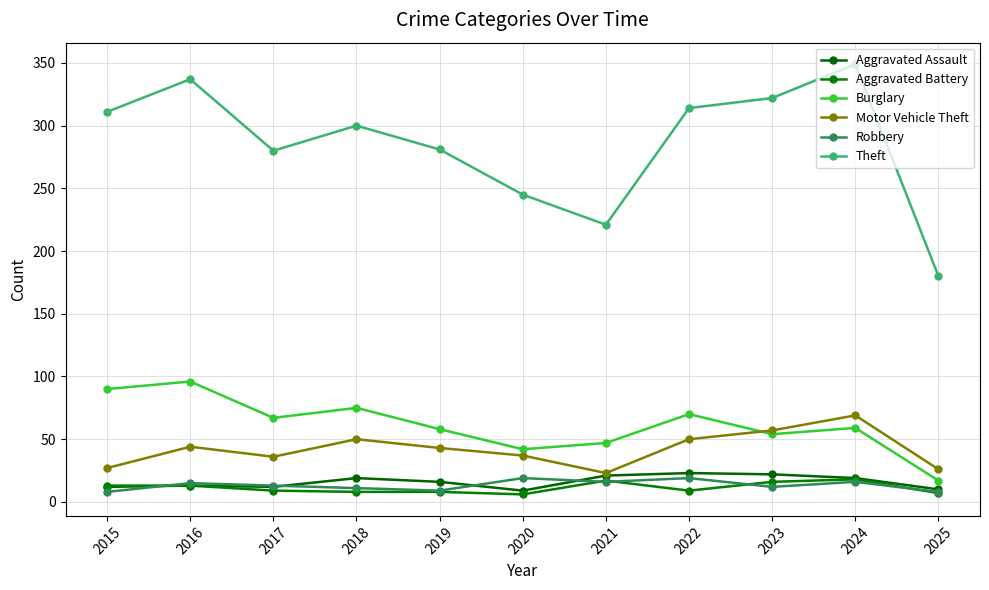

True or false: Motor Vehicle Theft has more than 0 interior local peaks.

True